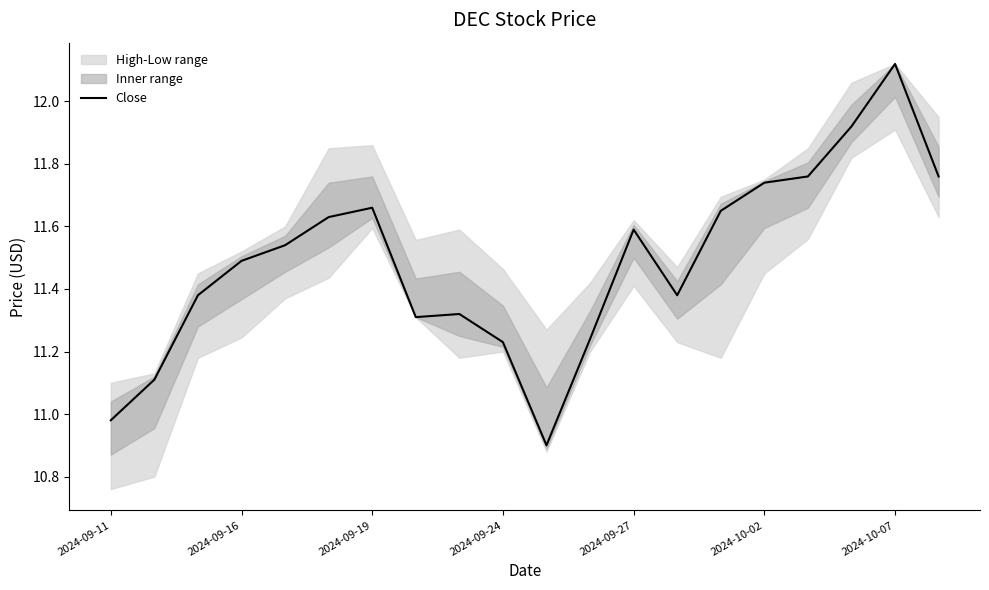

Which category has the highest value in the Close series?

2024-10-07